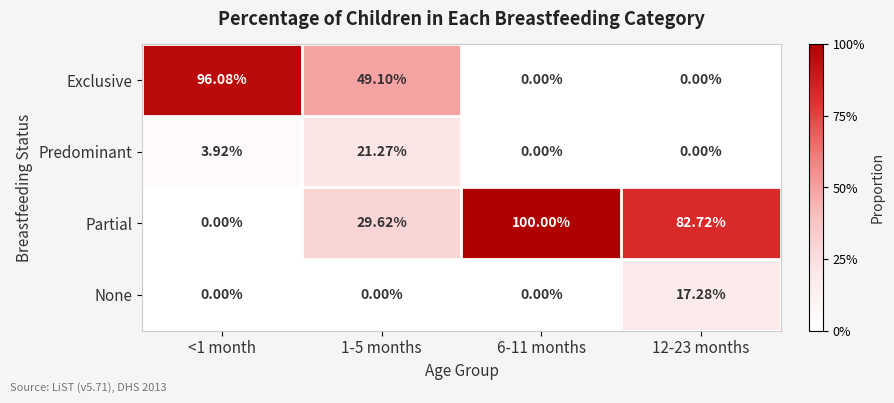

At 1-5 months, list the series in order from smallest to largest.

None, Predominant, Partial, Exclusive